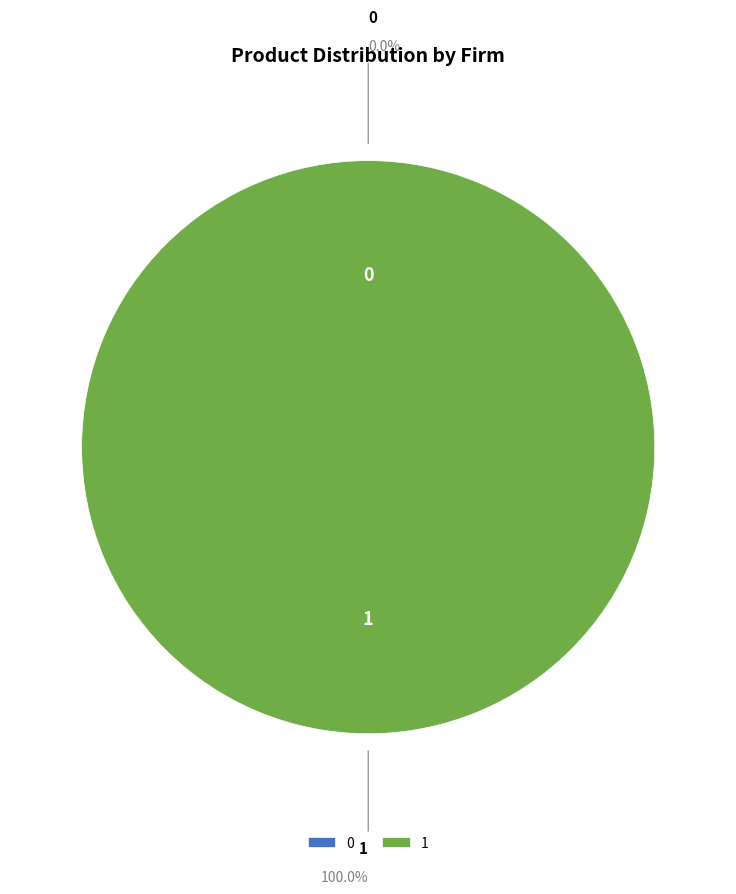

Rank the categories by value from lowest to highest.

0, 1